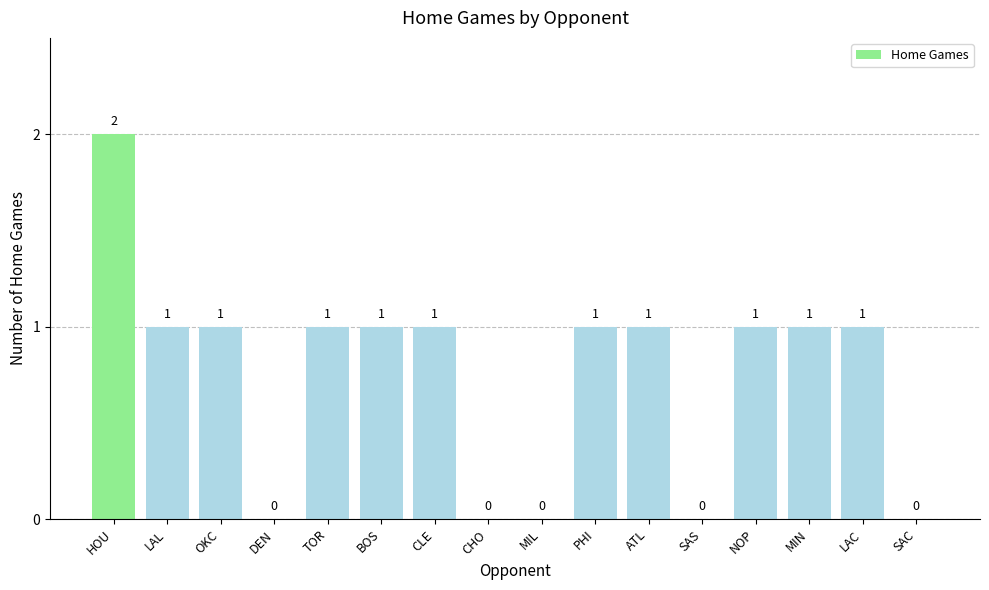

Reading left to right, transcribe all the data shown in this chart.

2	1	1	0	1	1	1	0	0	1	1	0	1	1	1	0